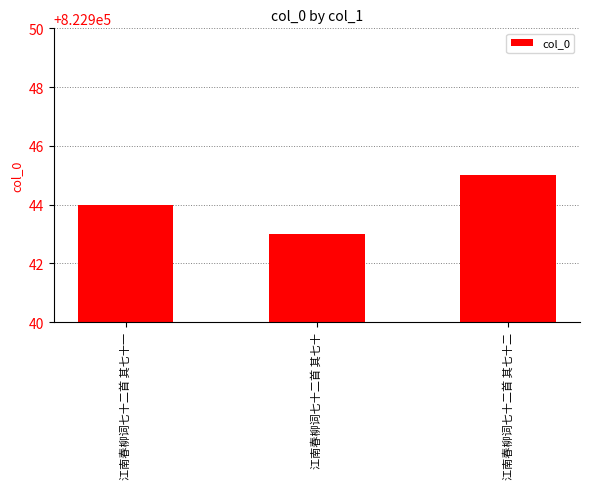

List the labels in order of value, smallest first.

江南春柳词七十二首 其七十, 江南春柳词七十二首 其七十一, 江南春柳词七十二首 其七十二